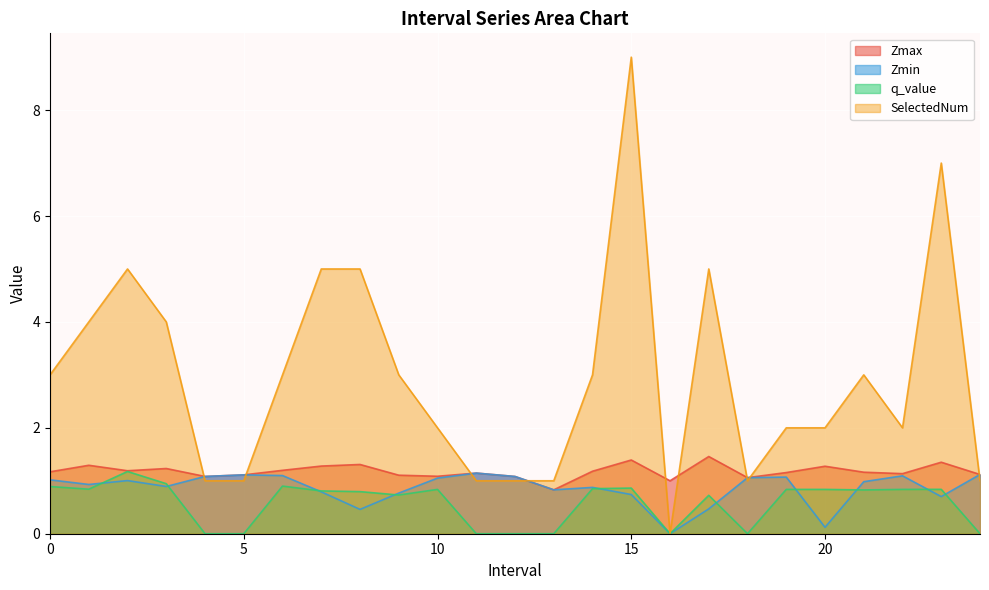

Where do Zmin and SelectedNum first cross each other?

3 and 4